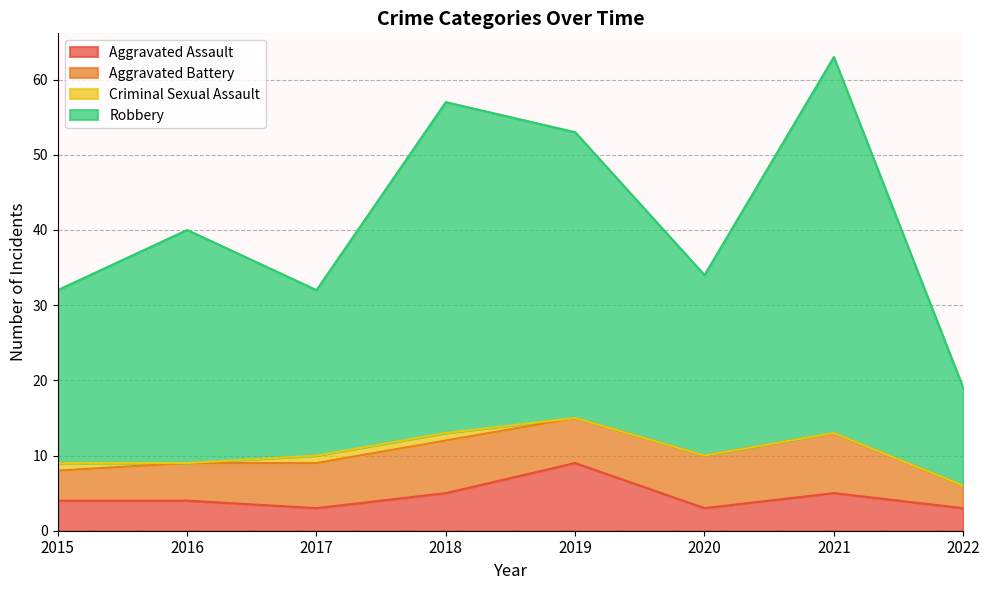

At how many categories does at least one series exceed 30?

7